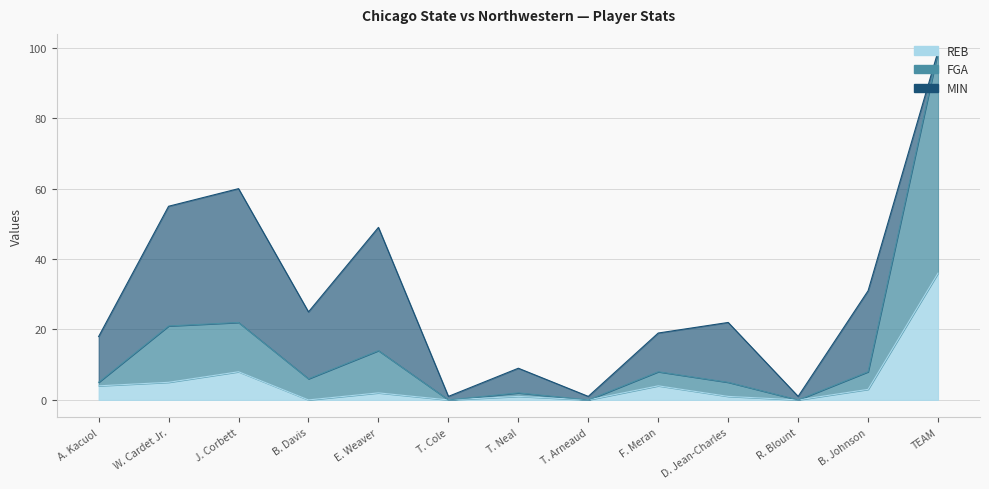

Does the chart have visible grid lines?

Yes